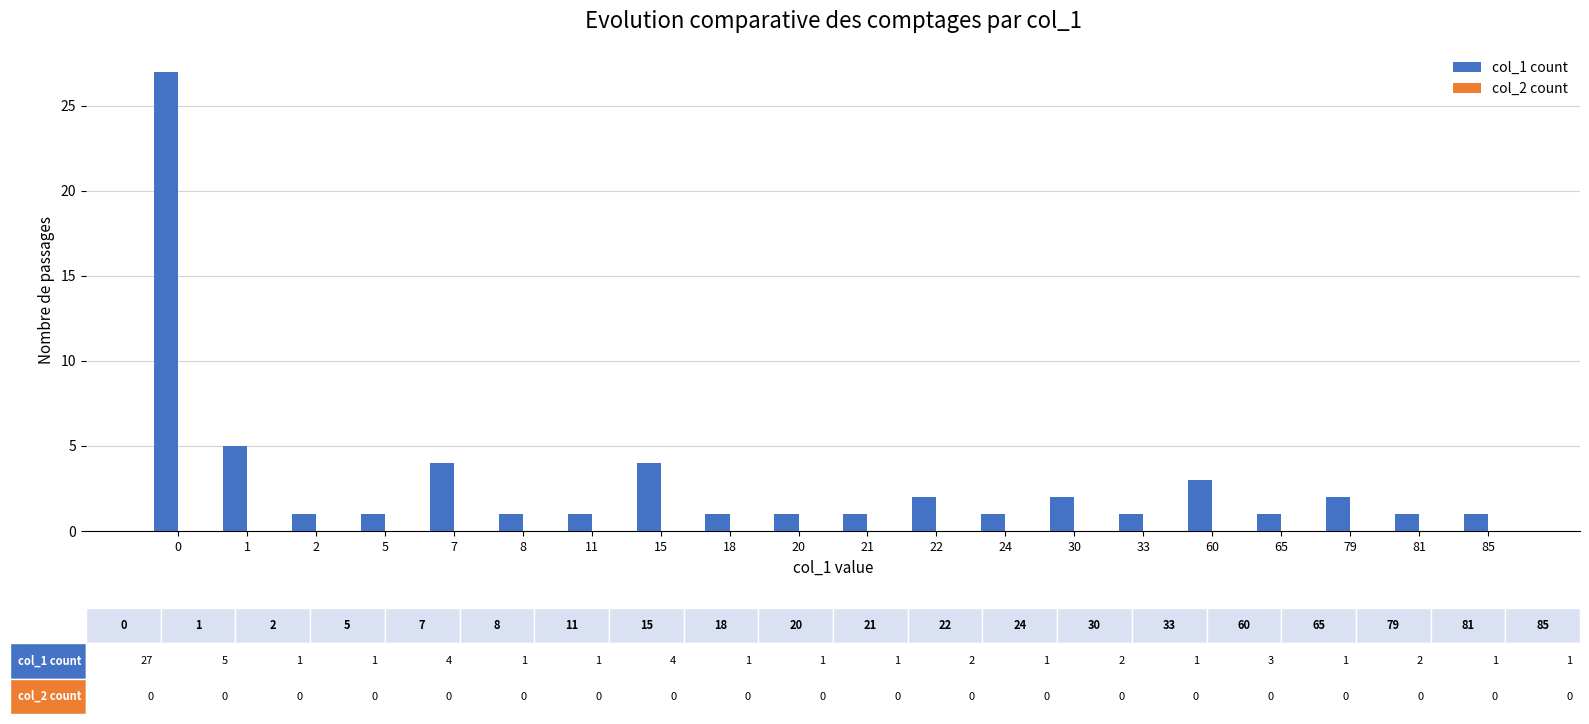

What is the value of the 13th bar from the left?

1